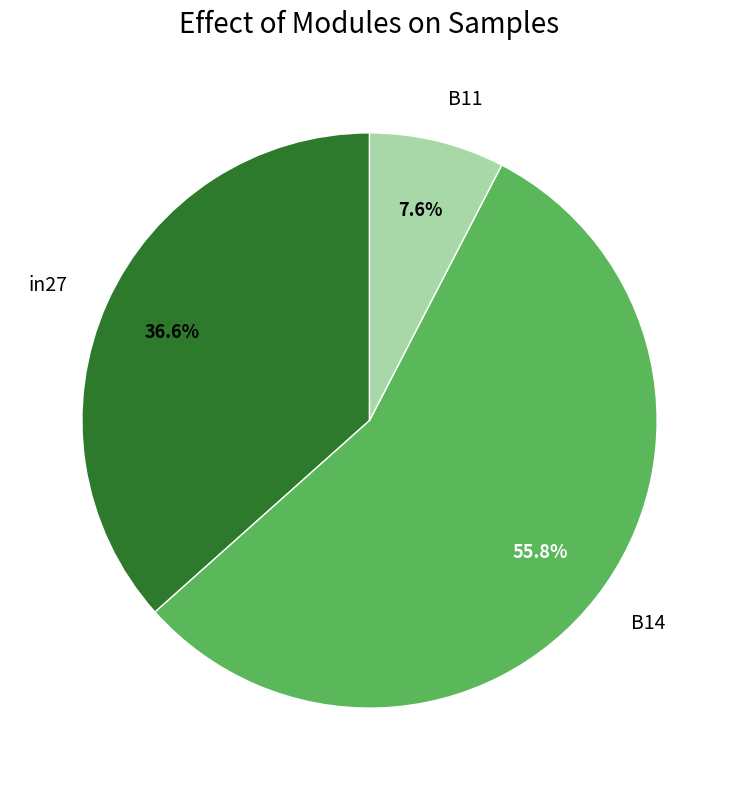

What is the total percentage of B14 and in27?

92.4%